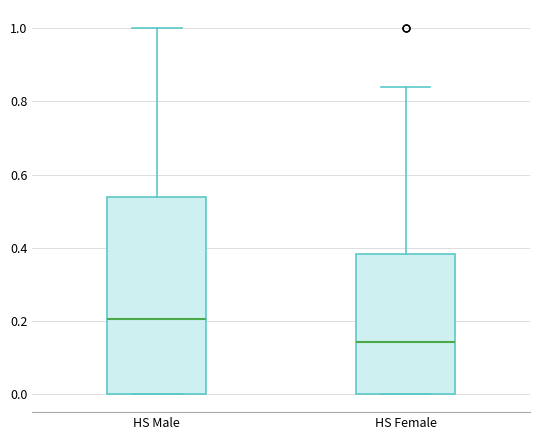

Comparing the boxes themselves (not the whiskers), which one is the tallest?

HS Male